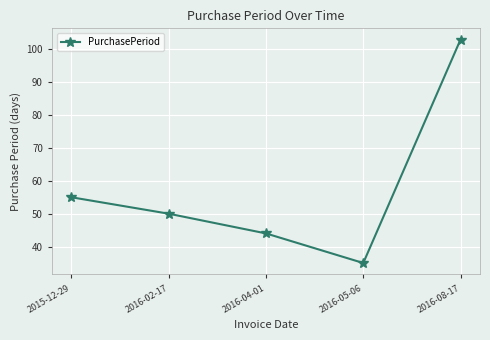

What is the label of the 1st point from the left?

2015-12-29